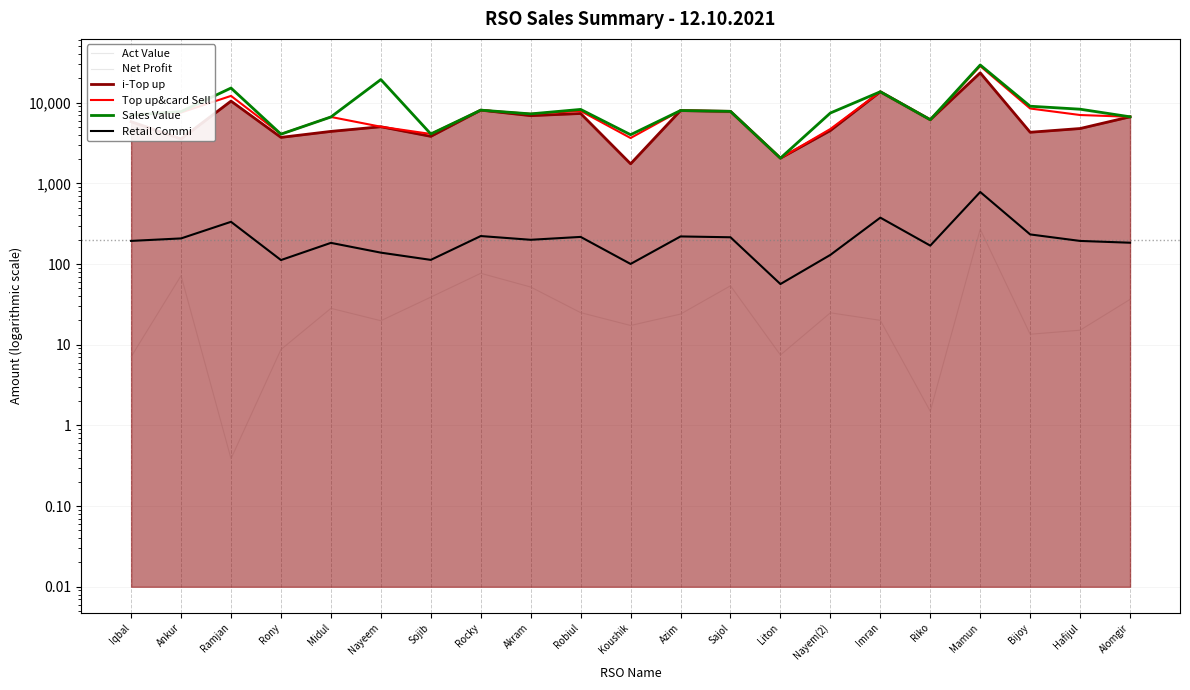

How many interior local valleys does the Retail Commi series have?

6